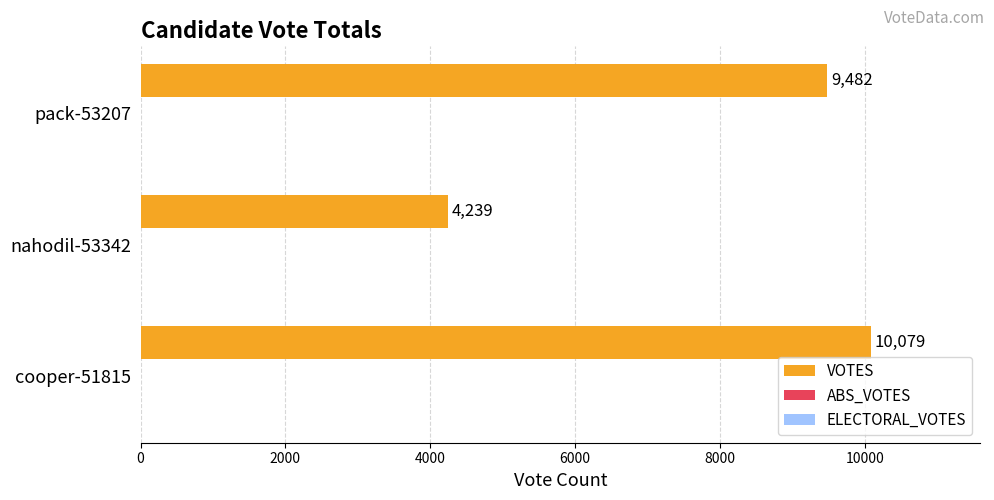

What is the smallest value displayed?

4239